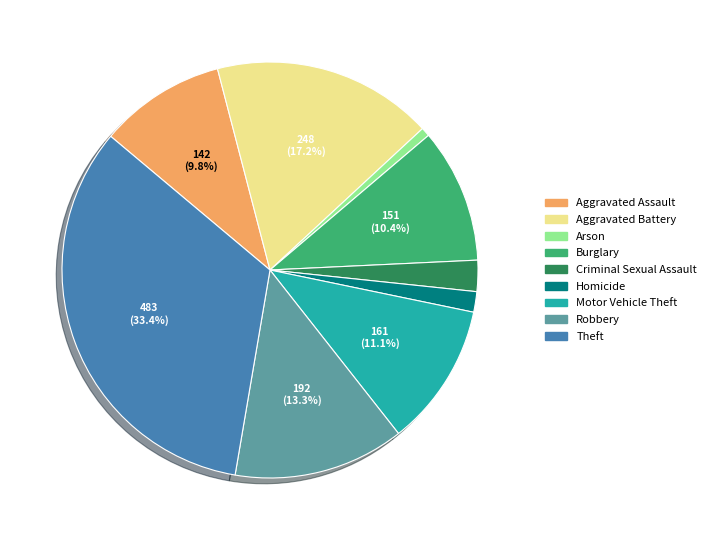

Count the number of slices in the pie.

9